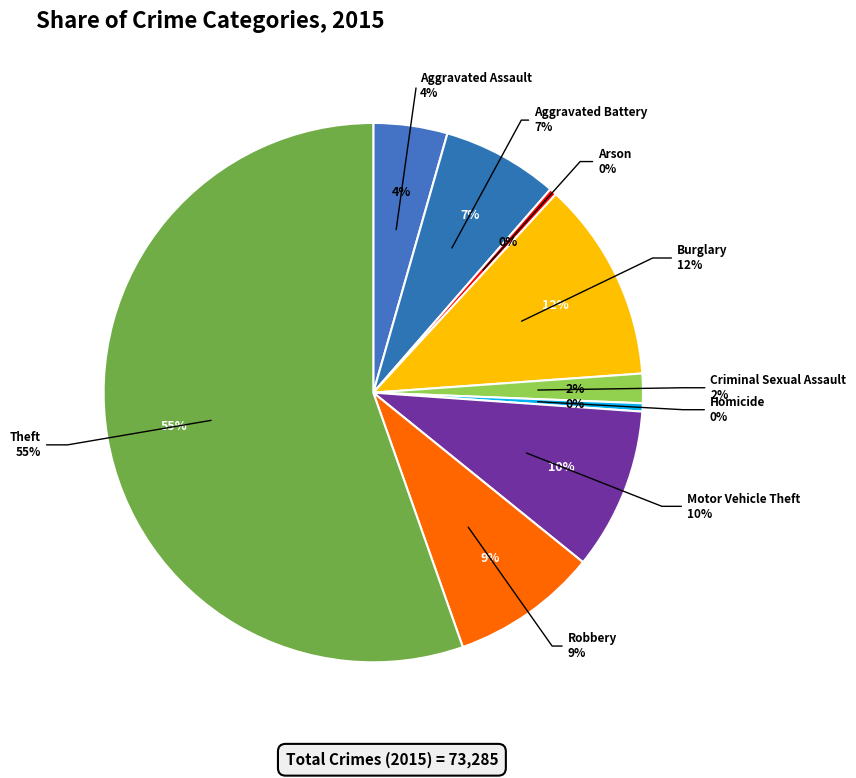

What is the change in value from Aggravated Battery to Motor Vehicle Theft?

+2002